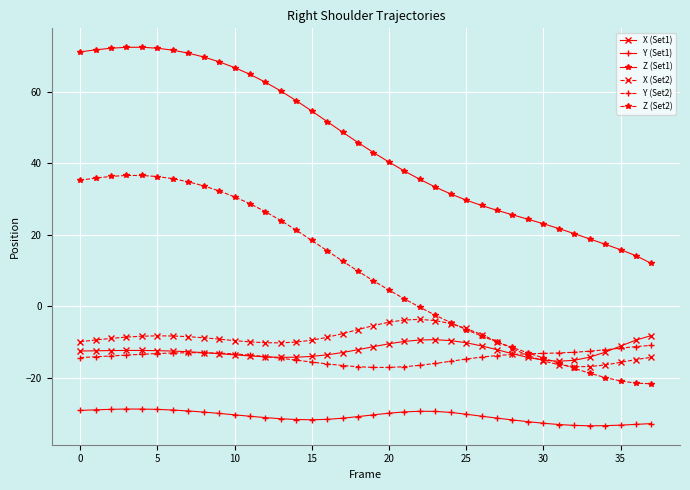

True or false: X (Set1) has more than 0 interior local peaks.

True